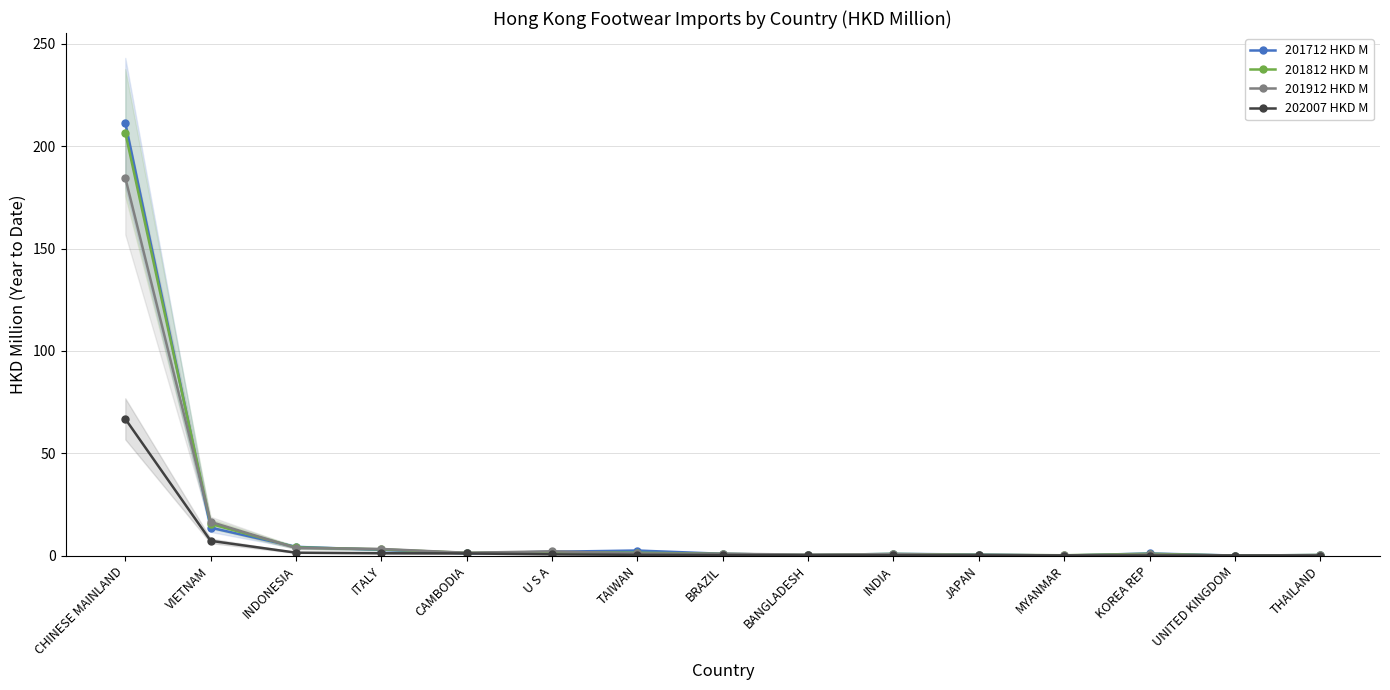

How many categories are shown in the chart?

15